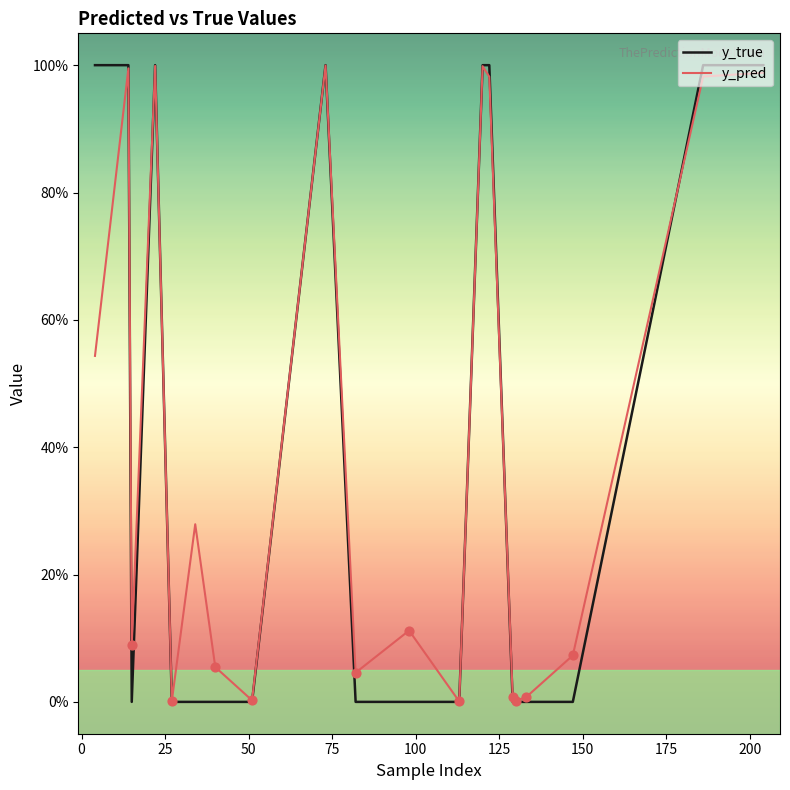

At how many categories does at least one series exceed 0?

20